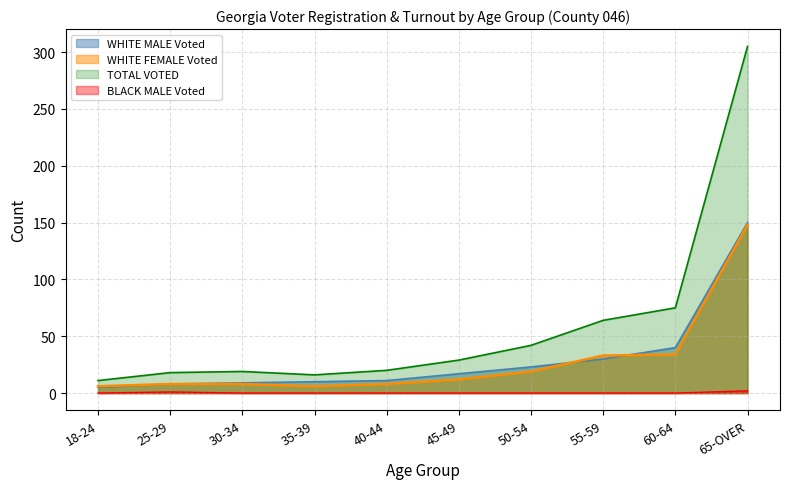

What is the label of the 10th point from the right?

18-24